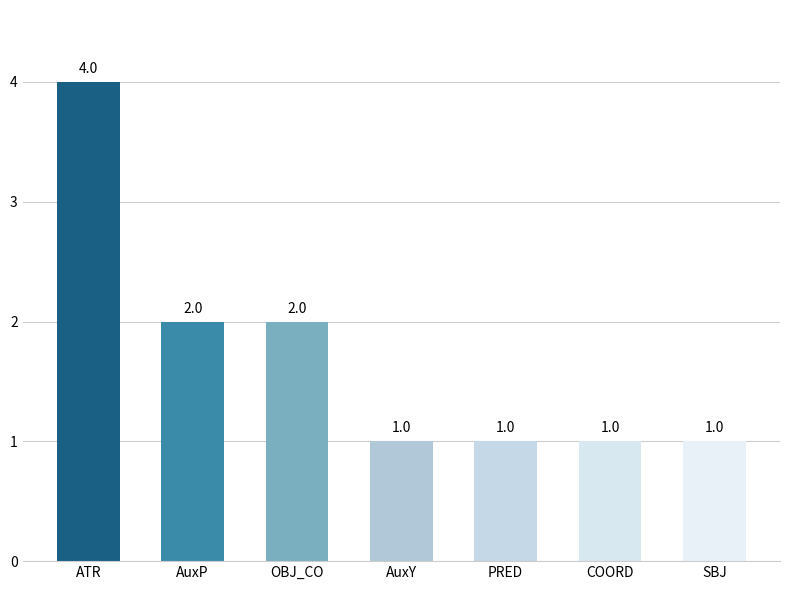

What is the sum of the values at OBJ_CO and AuxY?

3